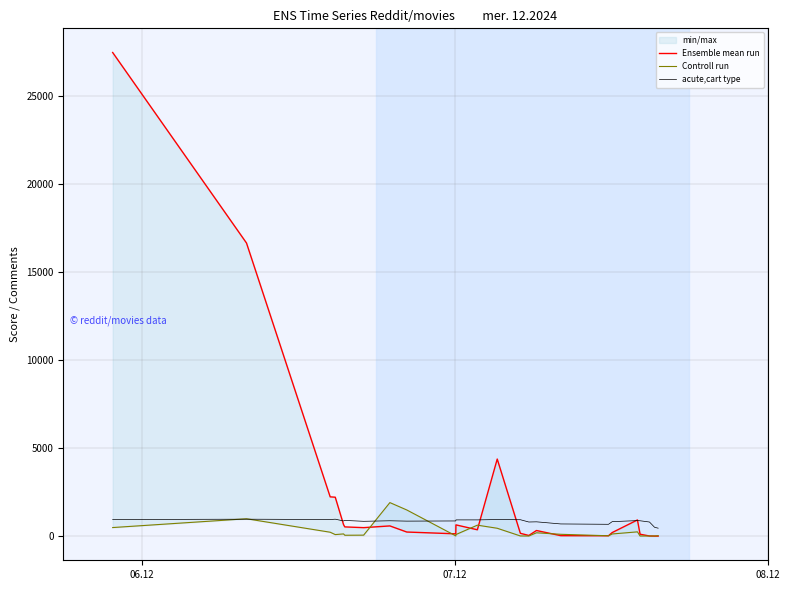

Reading left to right, transcribe all the data shown in this chart.

Ensemble mean run: 27452	16637	2228	2208	649	522	480	578	231	129	637	359	4374	158	36	317	25	20	201	916	107	6	0	0
Controll run: 485	984	220	86	124	48	54	1902	1484	12	88	621	445	8	5	188	102	19	121	241	5	6	6	23
acute,cart type: 940	960	940	960	860	890	840	870	850	860	920	920	940	930	800	810	690	670	820	880	870	800	500	450